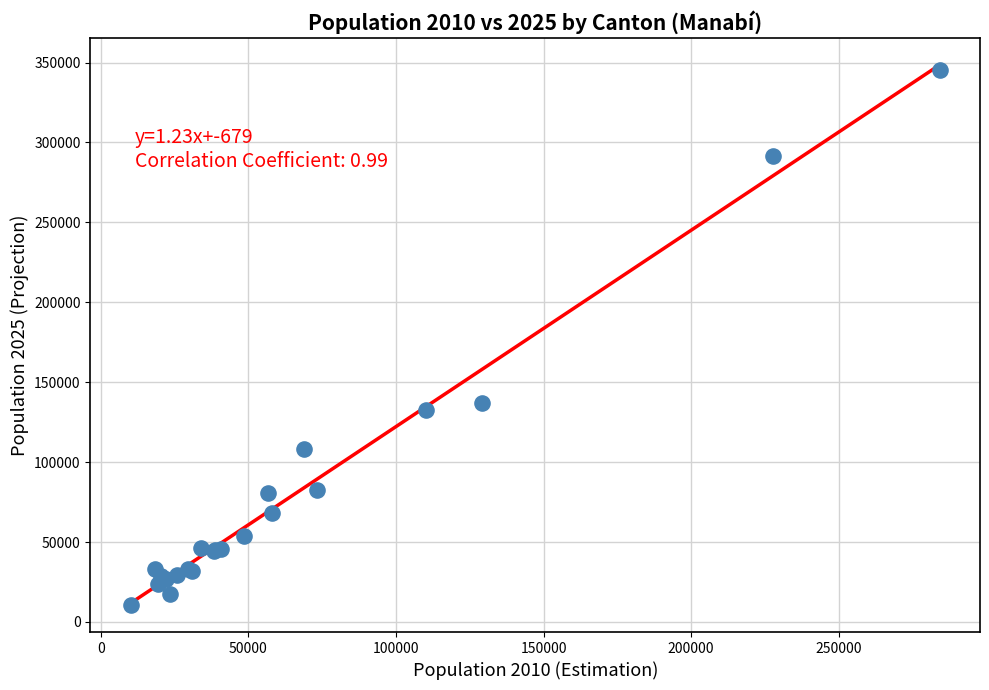

What Y value in the scatter plot is closest to 177965?

136807